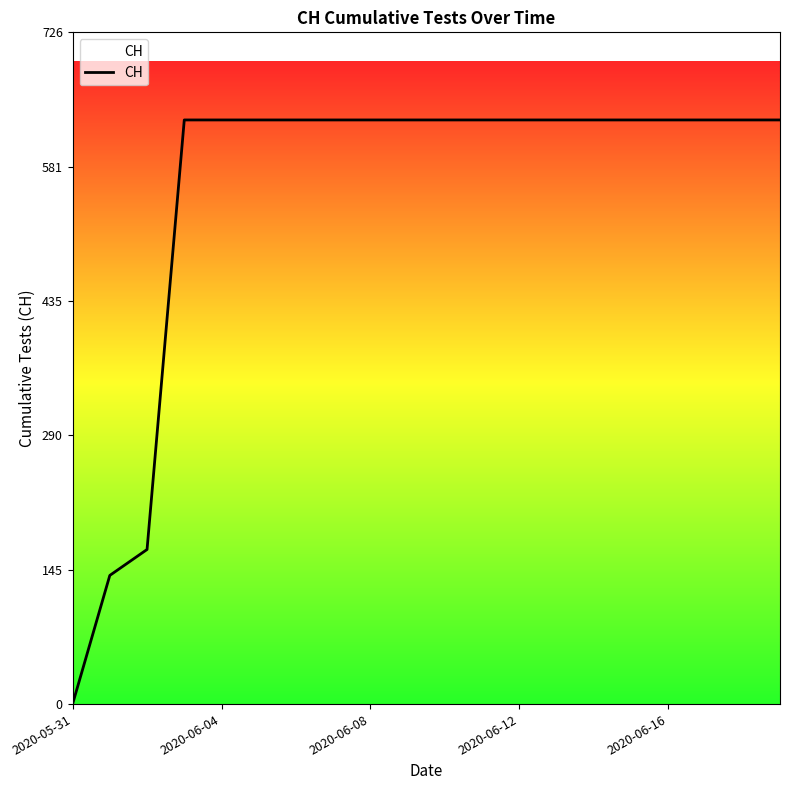

What is the greatest value displayed?

631